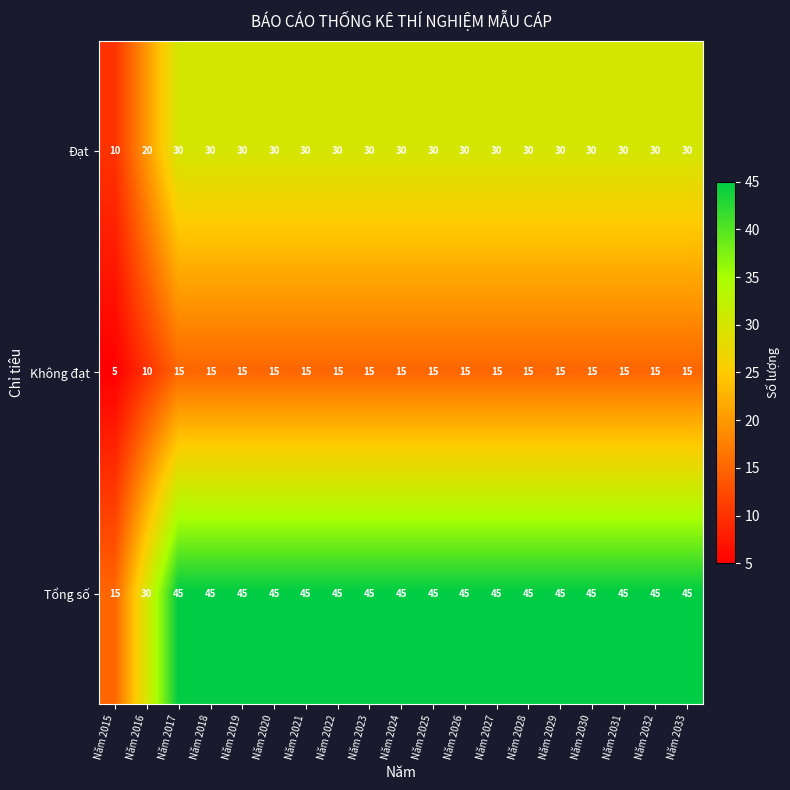

Which label corresponds to the smallest value in the chart?

Năm 2015